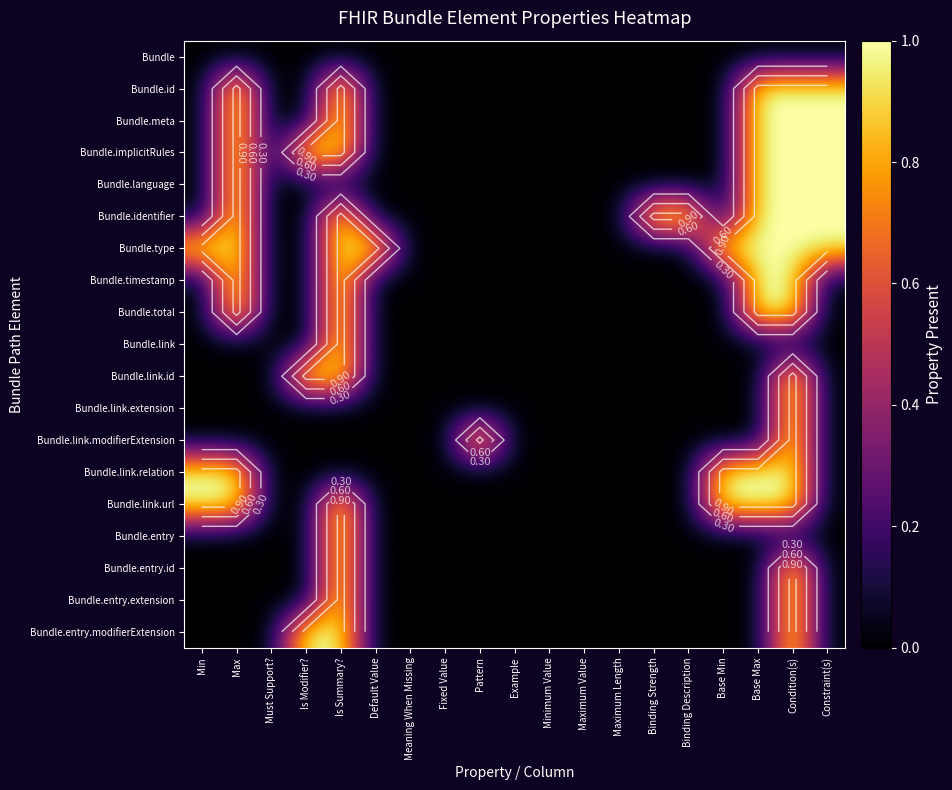

What is the difference between the maximum and second lowest values in the Bundle.link.url series?

1